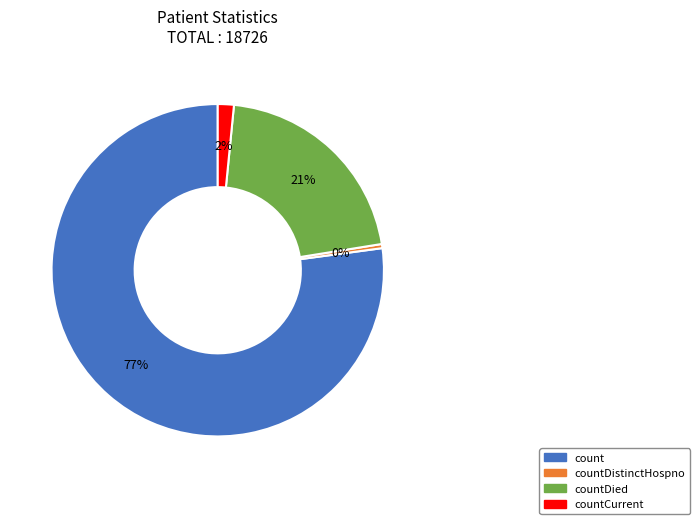

To the nearest percent, what is the difference between the largest and smallest slice percentages?

77%